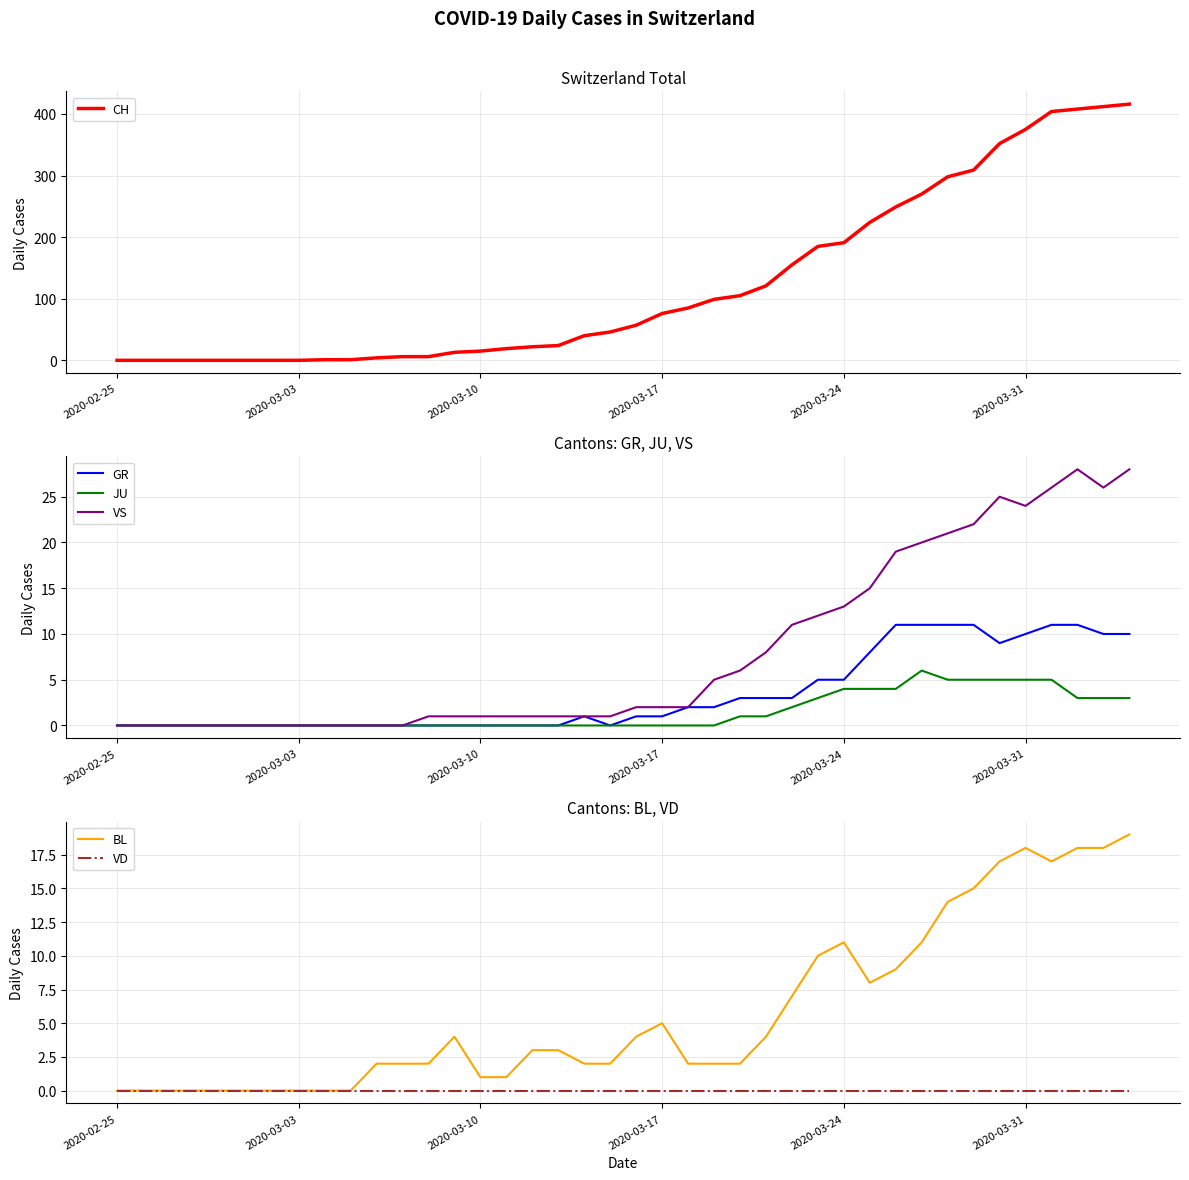

What is the highest value of the JU series?

6